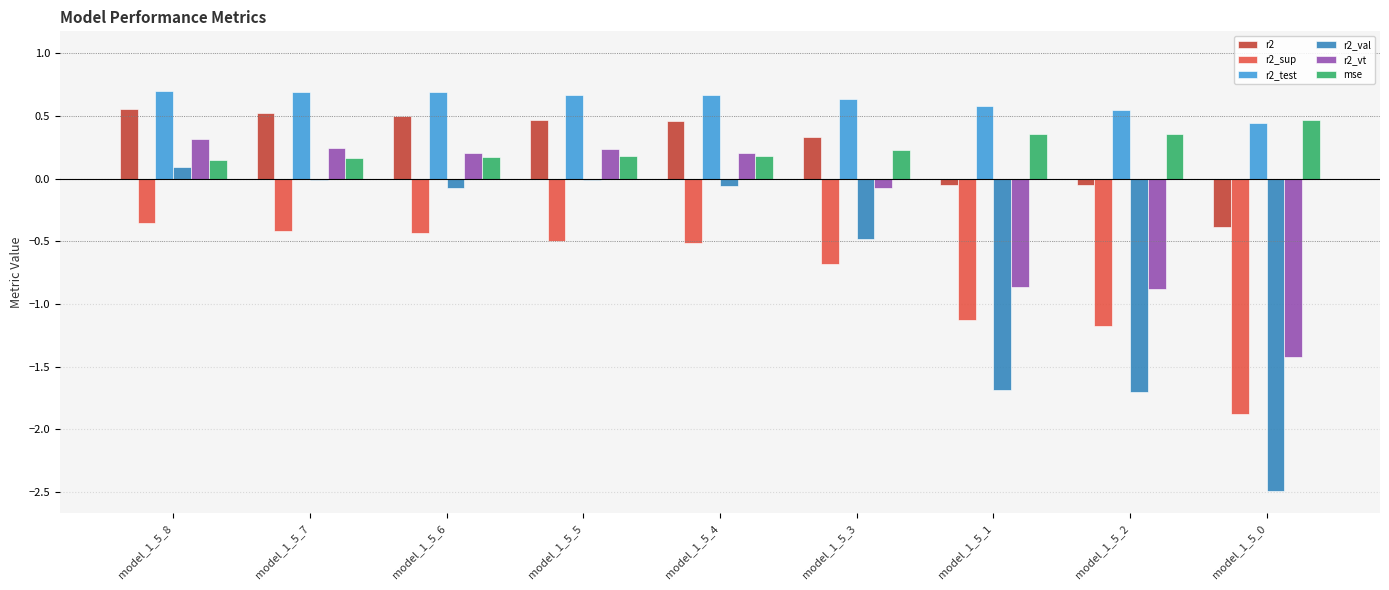

What is the greatest value displayed?

0.7